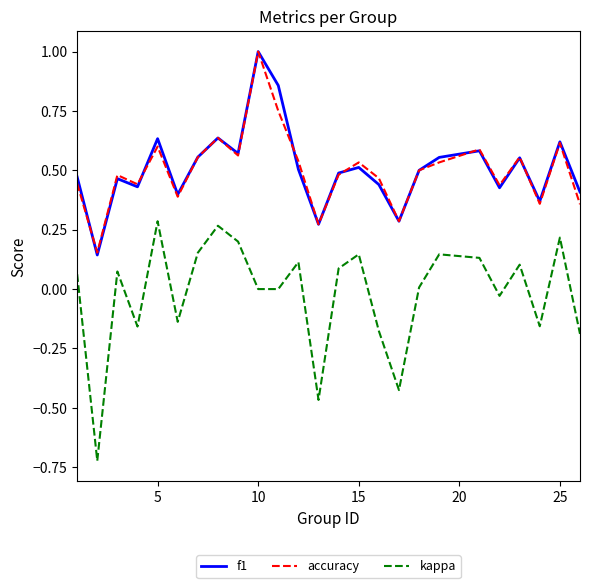

Which series has the widest spread of values?

kappa